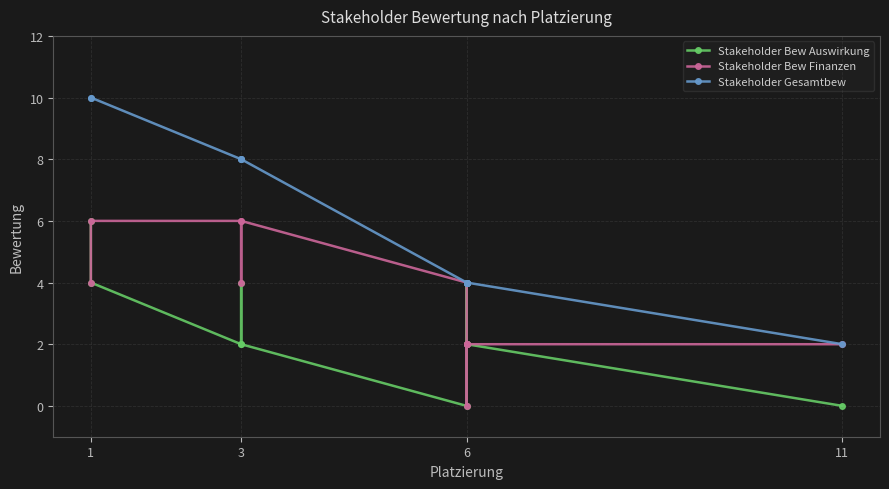

What is the label of the 10th point from the right?

3